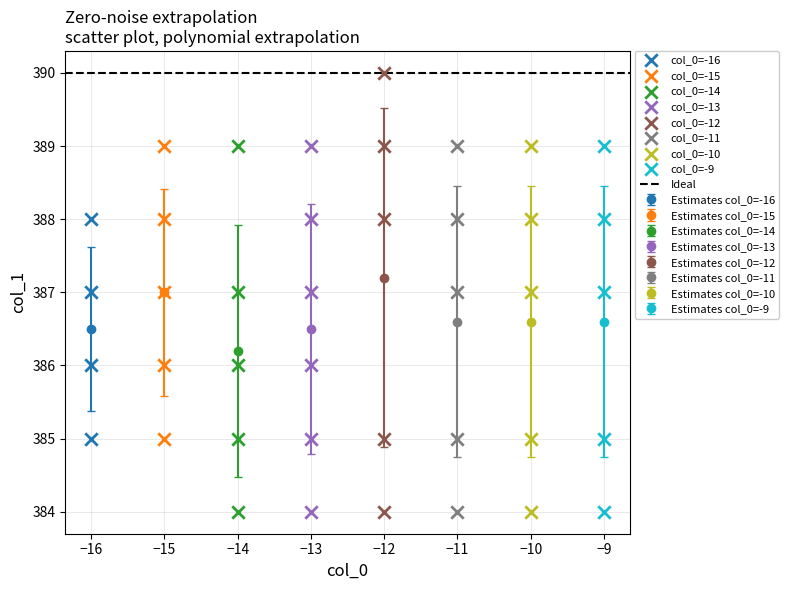

Which series contains the highest Y value?

col_0=-12